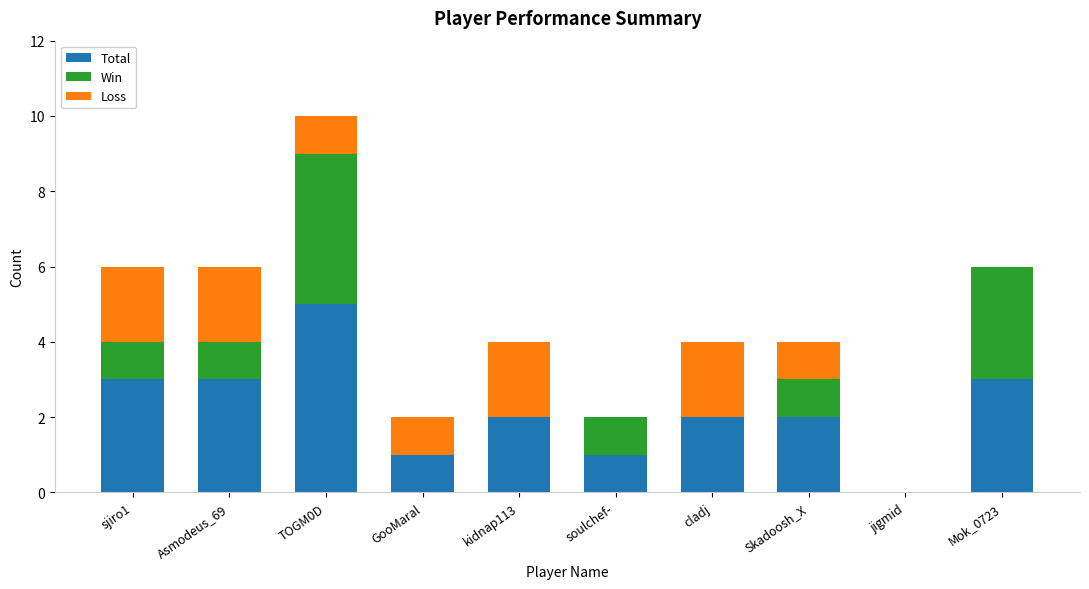

What are all the series names shown in the legend?

Total, Win, Loss